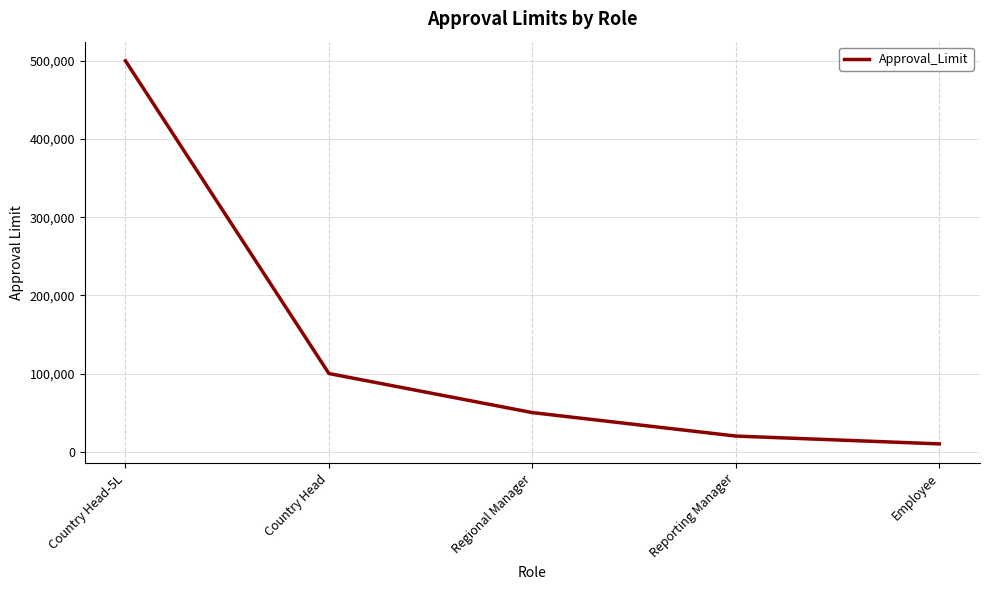

Which category has the highest value across all series?

Country Head-5L